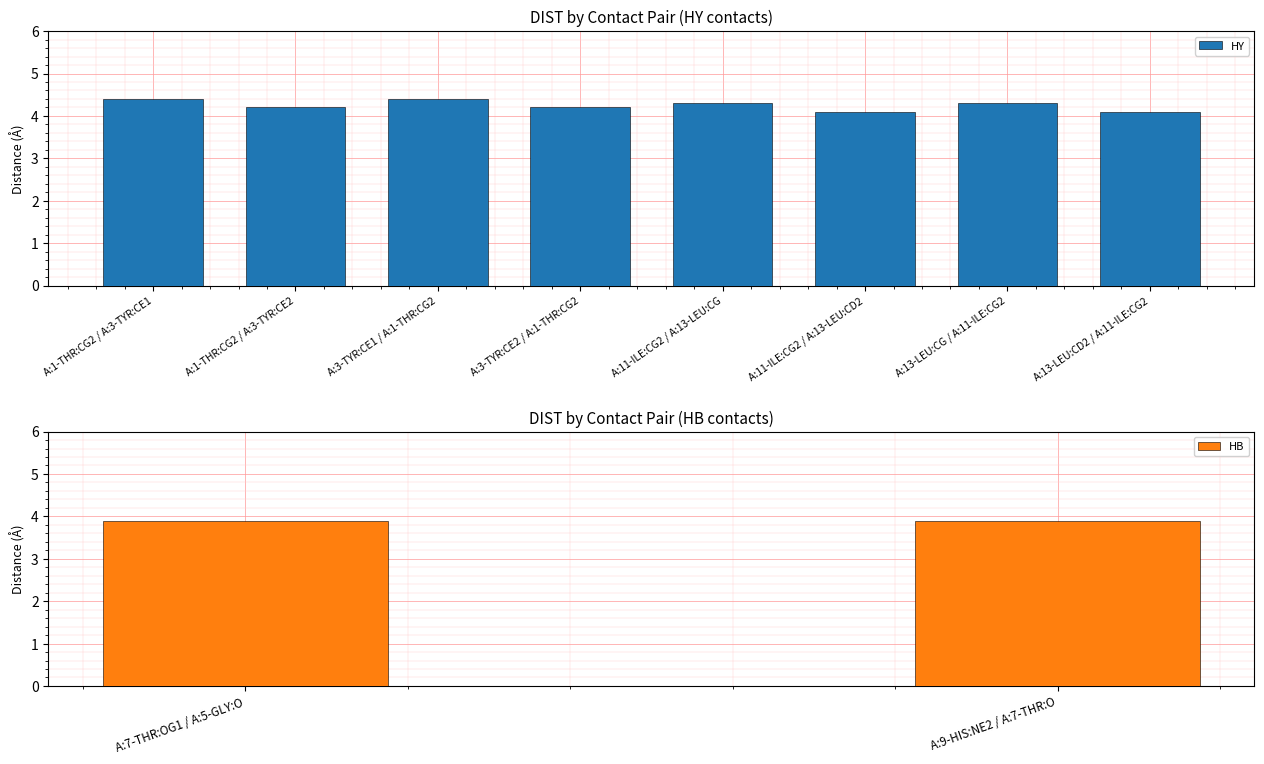

What is the difference between the second highest and second lowest values in the HY series?

0.3